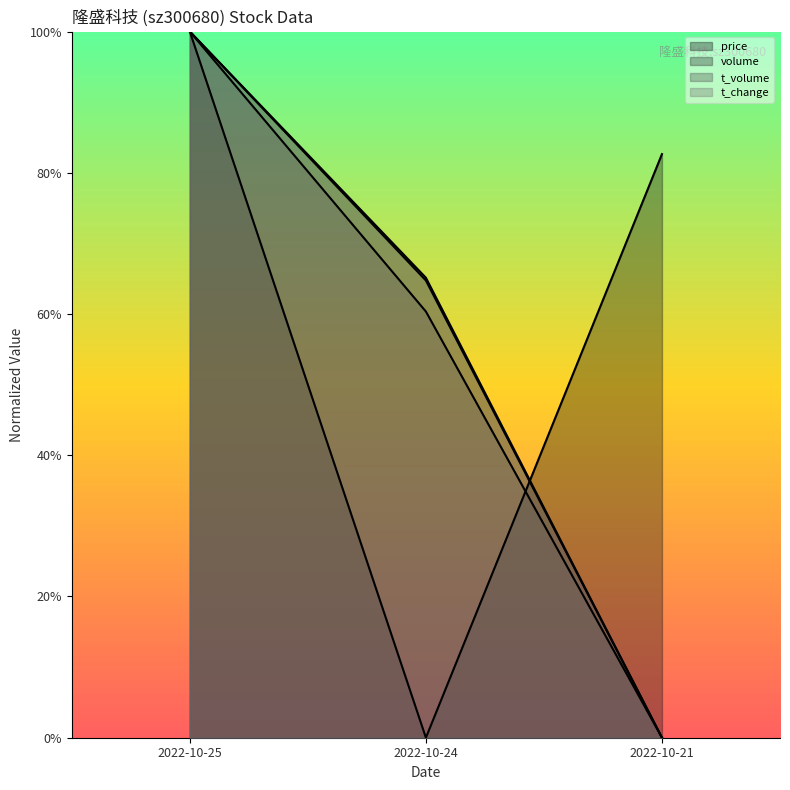

Is the value of price at 2022-10-21 greater than the value of volume at 2022-10-21?

Yes